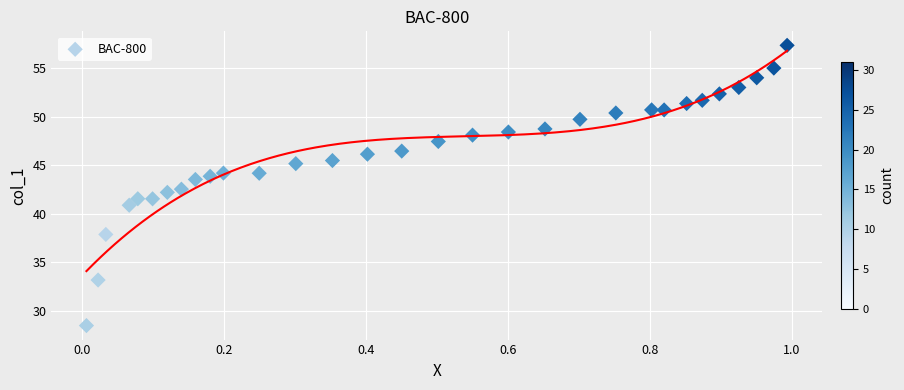

What is the range of X values (max minus min)?

1.0